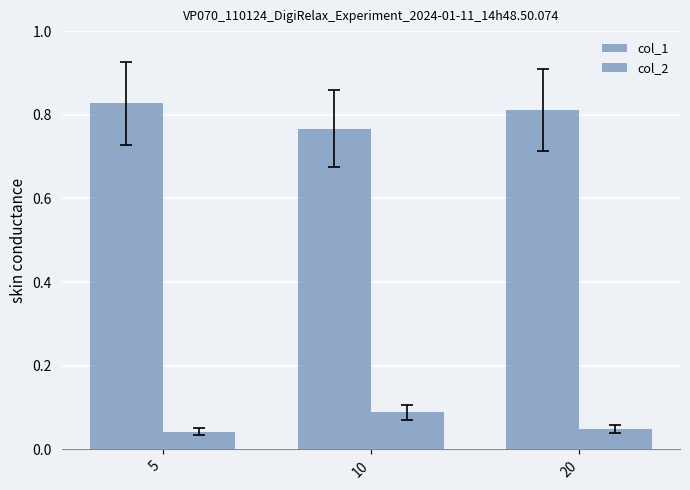

What is the greatest value displayed?

0.8